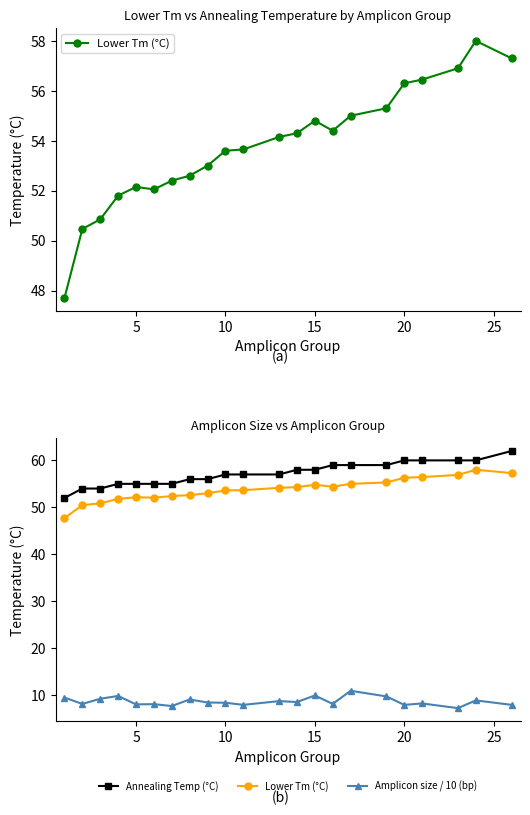

How many lines are shown in the chart?

3